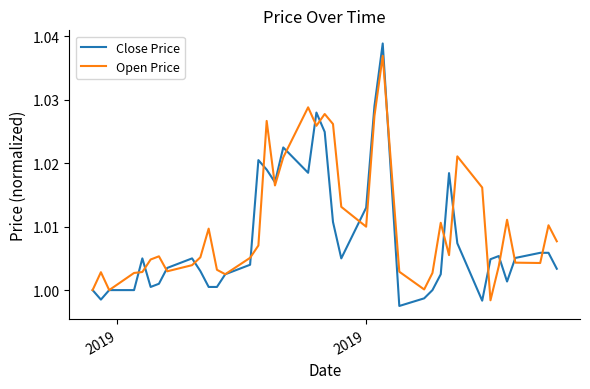

Which series has the widest spread of values?

Close Price